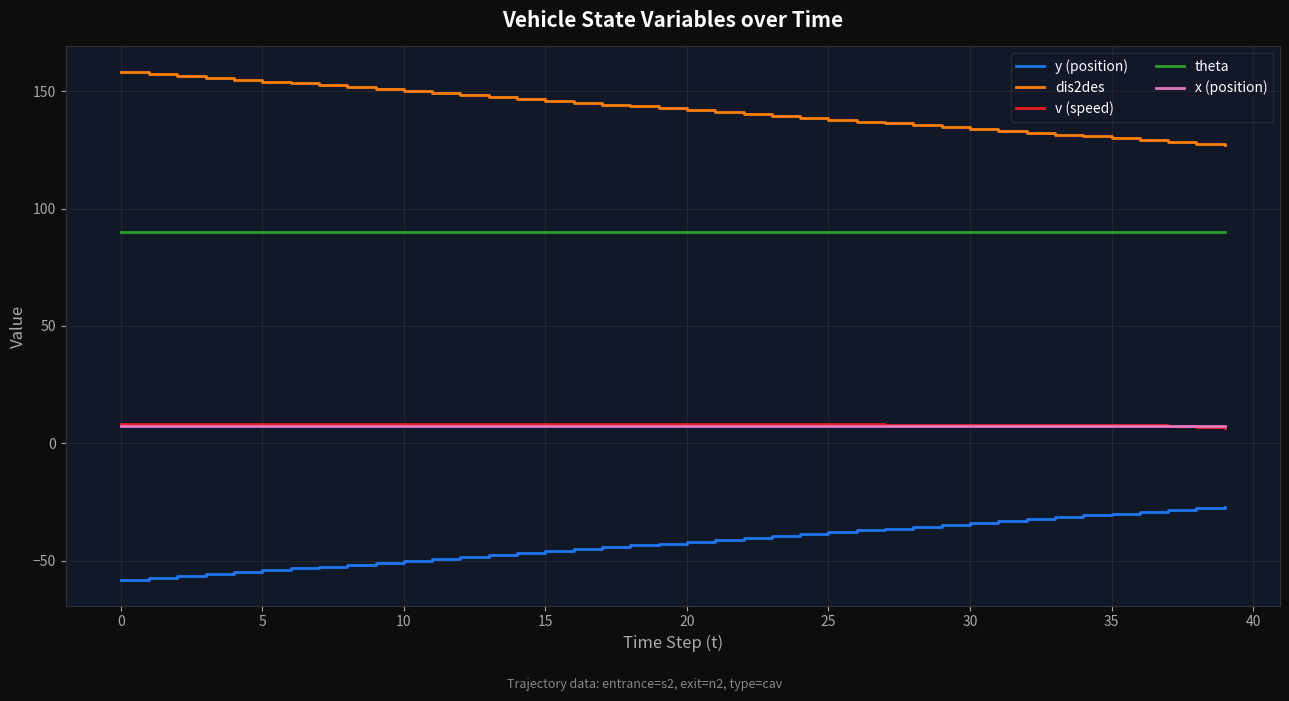

What is the lowest value of the x (position) series?

7.5